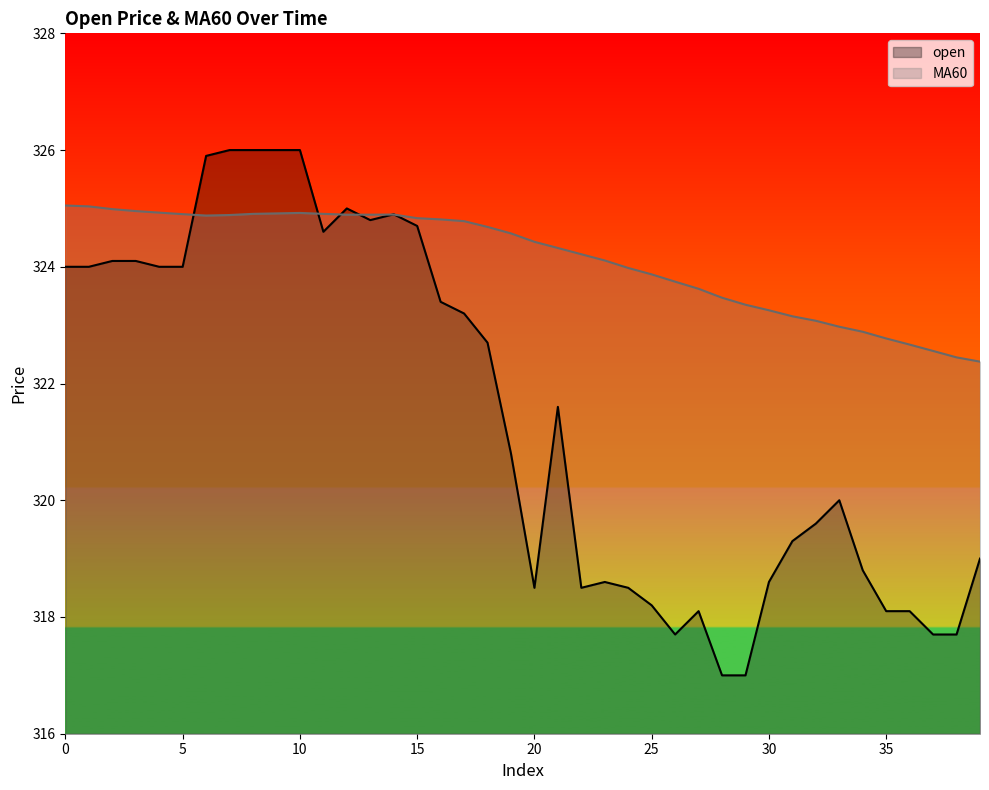

Reading left to right, extract all data points from this chart.

open: 0=324.0	1=324.0	2=324.1	3=324.1	4=324.0	5=324.0	6=325.9	7=326.0	8=326.0	9=326.0	10=326.0	11=324.6	12=325.0	13=324.8	14=324.9	15=324.7	16=323.4	17=323.2	18=322.7	19=320.8	20=318.5	21=321.6	22=318.5	23=318.6	24=318.5	25=318.2	26=317.7	27=318.1	28=317.0	29=317.0	30=318.6	31=319.3	32=319.6	33=320.0	34=318.8	35=318.1	36=318.1	37=317.7	38=317.7	39=319.0
MA60: 0=325.1	1=325.0	2=325.0	3=325.0	4=324.9	5=324.9	6=324.9	7=324.9	8=324.9	9=324.9	10=324.9	11=324.9	12=324.9	13=324.9	14=324.9	15=324.8	16=324.8	17=324.8	18=324.7	19=324.6	20=324.4	21=324.3	22=324.2	23=324.1	24=324.0	25=323.9	26=323.7	27=323.6	28=323.5	29=323.4	30=323.3	31=323.2	32=323.1	33=323.0	34=322.9	35=322.8	36=322.7	37=322.6	38=322.4	39=322.4